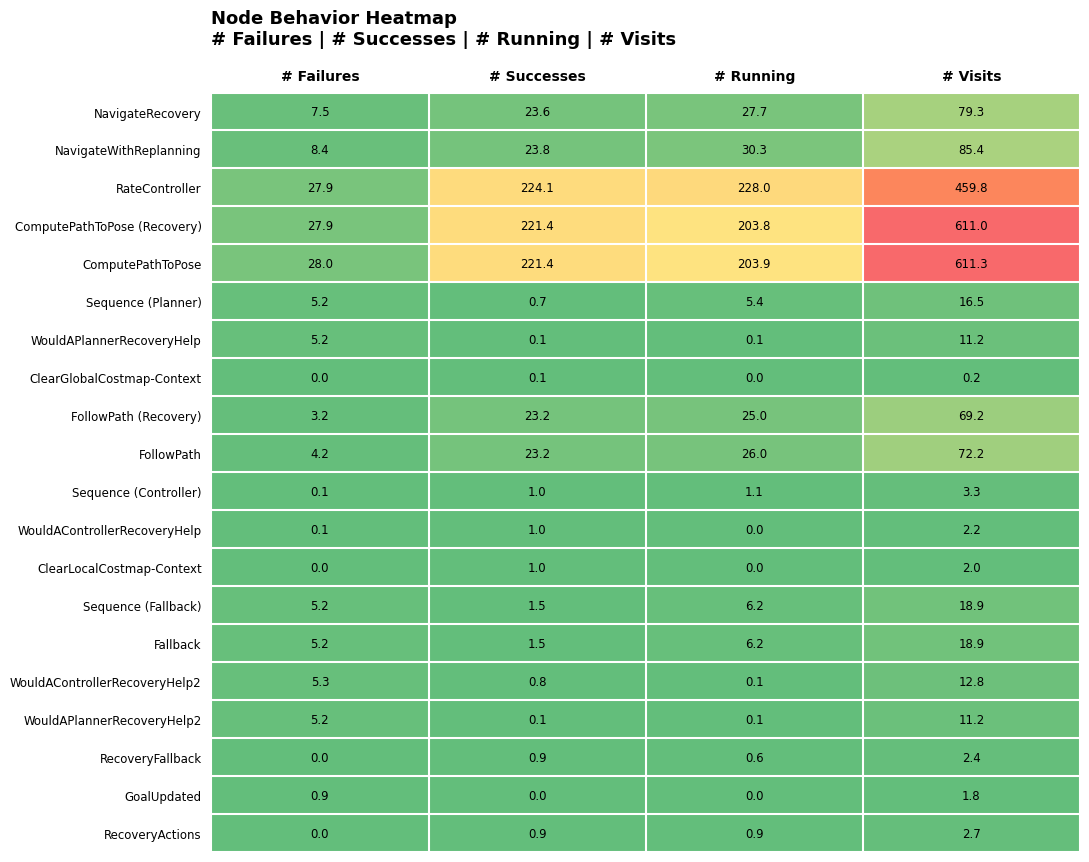

At which category is the sum across all series the highest?

# Visits